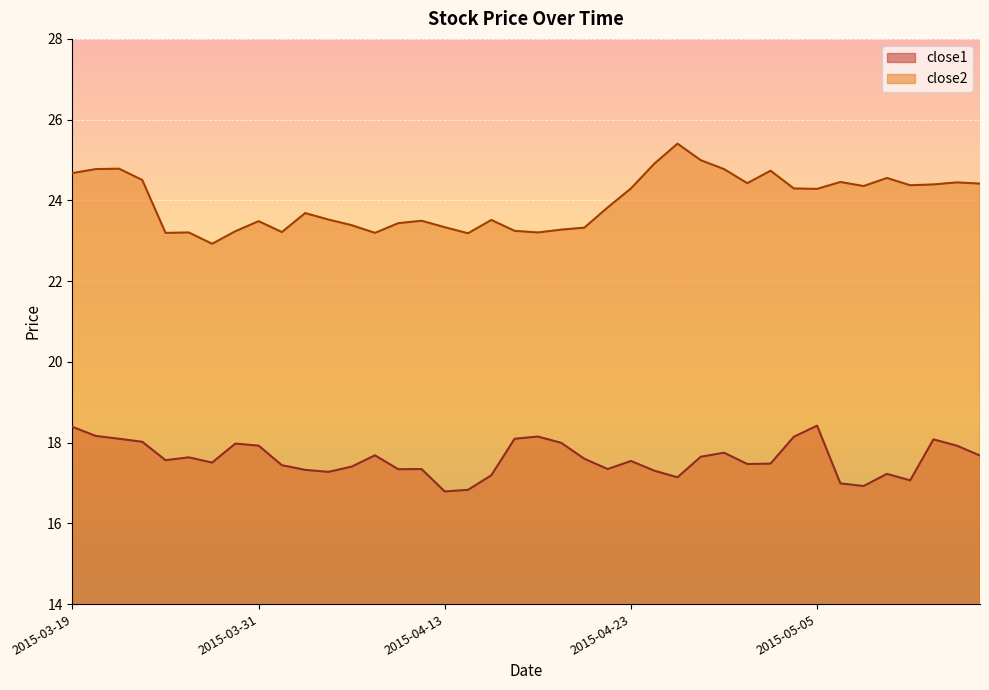

What is the smallest value displayed?

16.8